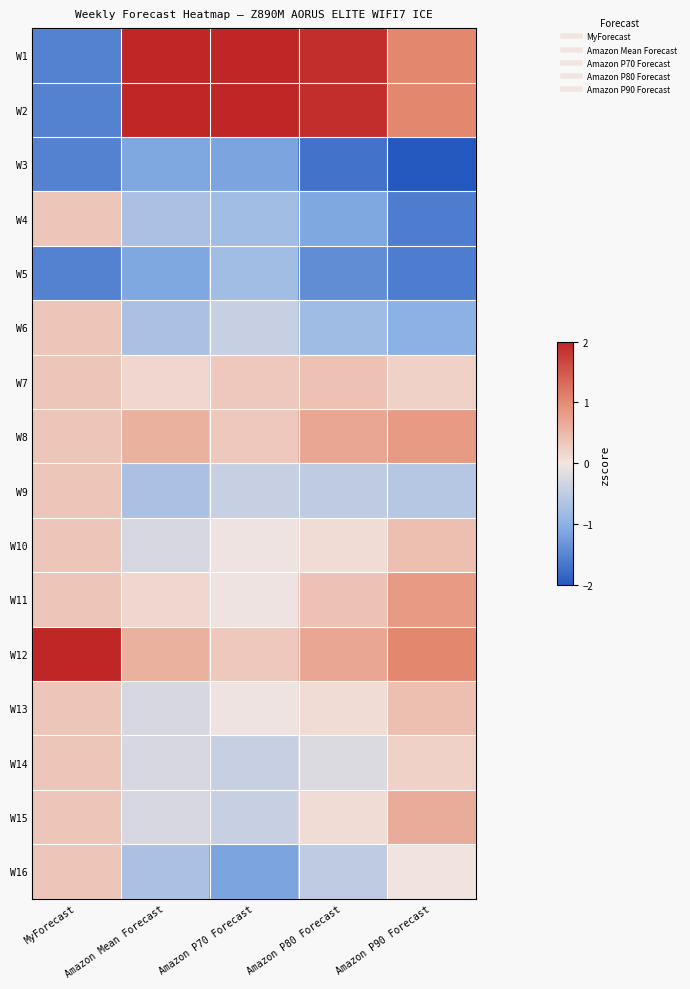

Reading right to left, transcribe all the data shown in this chart.

W1: Amazon P90 Forecast=1.0	Amazon P80 Forecast=1.9	Amazon P70 Forecast=2.5	Amazon Mean Forecast=2.3	MyForecast=-1.5
W2: Amazon P90 Forecast=1.0	Amazon P80 Forecast=1.9	Amazon P70 Forecast=2.2	Amazon Mean Forecast=2.3	MyForecast=-1.5
W3: Amazon P90 Forecast=-2.0	Amazon P80 Forecast=-1.7	Amazon P70 Forecast=-1.2	Amazon Mean Forecast=-1.1	MyForecast=-1.5
W4: Amazon P90 Forecast=-1.6	Amazon P80 Forecast=-1.1	Amazon P70 Forecast=-0.8	Amazon Mean Forecast=-0.7	MyForecast=0.4
W5: Amazon P90 Forecast=-1.6	Amazon P80 Forecast=-1.4	Amazon P70 Forecast=-0.8	Amazon Mean Forecast=-1.1	MyForecast=-1.5
W6: Amazon P90 Forecast=-1.0	Amazon P80 Forecast=-0.8	Amazon P70 Forecast=-0.4	Amazon Mean Forecast=-0.7	MyForecast=0.4
W7: Amazon P90 Forecast=0.2	Amazon P80 Forecast=0.4	Amazon P70 Forecast=0.3	Amazon Mean Forecast=0.2	MyForecast=0.4
W8: Amazon P90 Forecast=0.8	Amazon P80 Forecast=0.7	Amazon P70 Forecast=0.3	Amazon Mean Forecast=0.6	MyForecast=0.4
W9: Amazon P90 Forecast=-0.6	Amazon P80 Forecast=-0.5	Amazon P70 Forecast=-0.4	Amazon Mean Forecast=-0.7	MyForecast=0.4
W10: Amazon P90 Forecast=0.4	Amazon P80 Forecast=0.1	Amazon P70 Forecast=-0.0	Amazon Mean Forecast=-0.3	MyForecast=0.4
W11: Amazon P90 Forecast=0.8	Amazon P80 Forecast=0.4	Amazon P70 Forecast=-0.0	Amazon Mean Forecast=0.2	MyForecast=0.4
W12: Amazon P90 Forecast=1.0	Amazon P80 Forecast=0.7	Amazon P70 Forecast=0.3	Amazon Mean Forecast=0.6	MyForecast=2.3
W13: Amazon P90 Forecast=0.4	Amazon P80 Forecast=0.1	Amazon P70 Forecast=-0.0	Amazon Mean Forecast=-0.3	MyForecast=0.4
W14: Amazon P90 Forecast=0.2	Amazon P80 Forecast=-0.2	Amazon P70 Forecast=-0.4	Amazon Mean Forecast=-0.3	MyForecast=0.4
W15: Amazon P90 Forecast=0.6	Amazon P80 Forecast=0.1	Amazon P70 Forecast=-0.4	Amazon Mean Forecast=-0.3	MyForecast=0.4
W16: Amazon P90 Forecast=0.0	Amazon P80 Forecast=-0.5	Amazon P70 Forecast=-1.2	Amazon Mean Forecast=-0.7	MyForecast=0.4